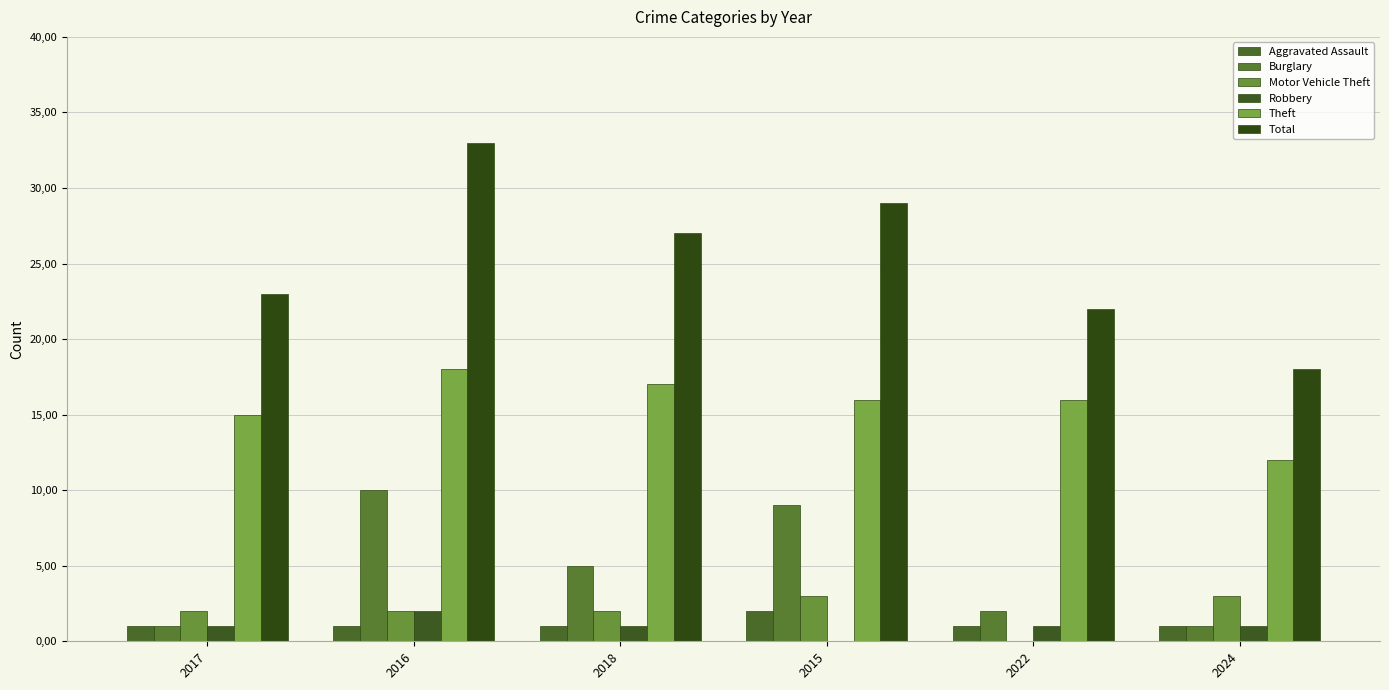

Rank the categories by Aggravated Assault value from lowest to highest.

2017, 2016, 2018, 2022, 2024, 2015